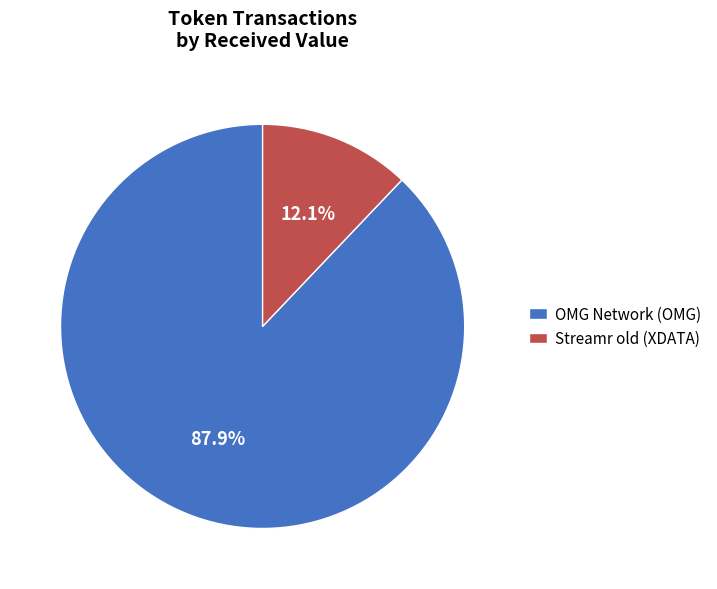

What portion of the pie excludes OMG Network (OMG)?

12.1%